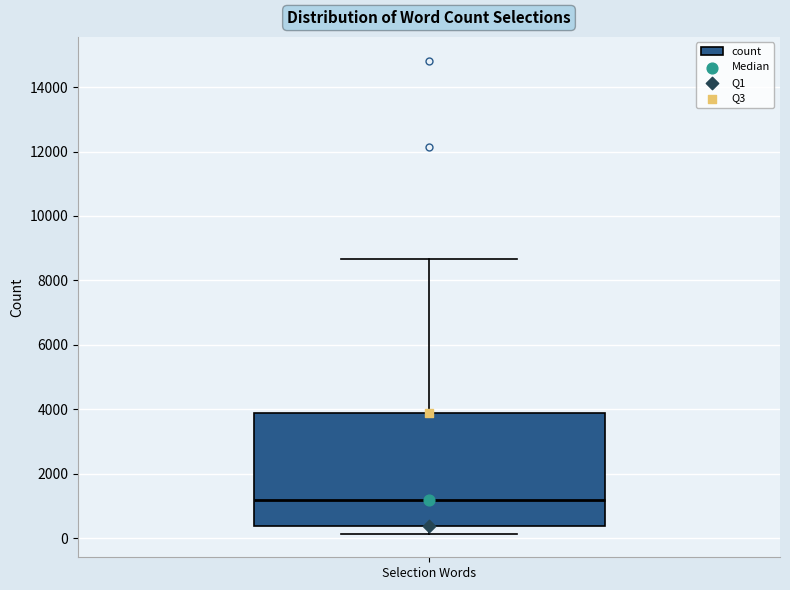

Read this box plot against the y-axis: the position of the median line, the range covered by the box, and the ends of both whiskers. The values are not printed on the chart, so give them approximately, as read against the axis.

median 1200, box 400 to 3800, whiskers 200 to 8600